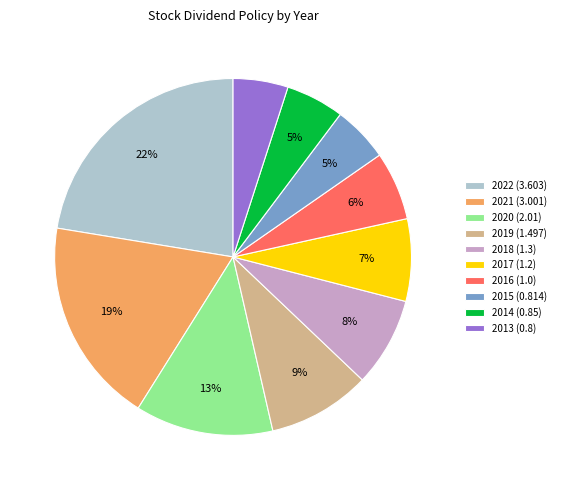

To the nearest percent, what is the average slice percentage?

10%